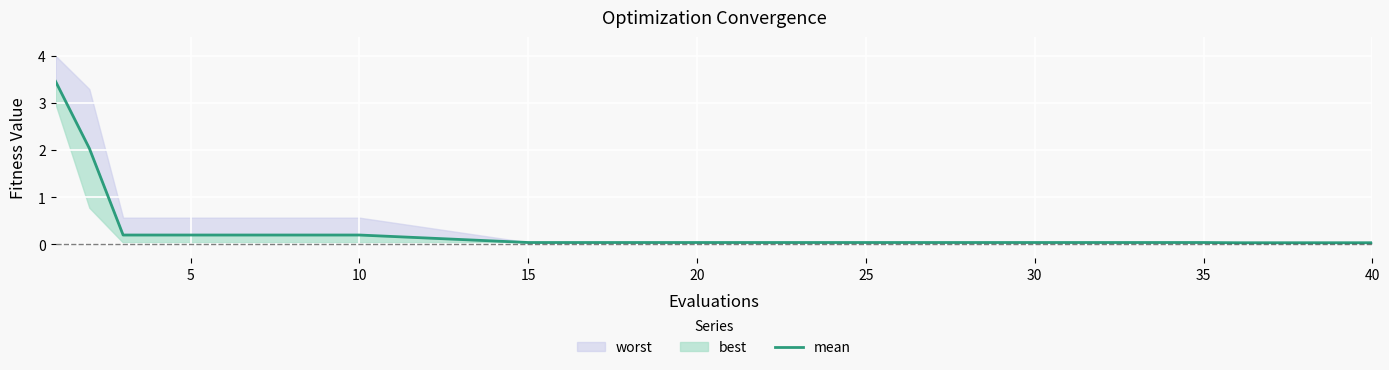

What is the greatest value displayed?

3.5